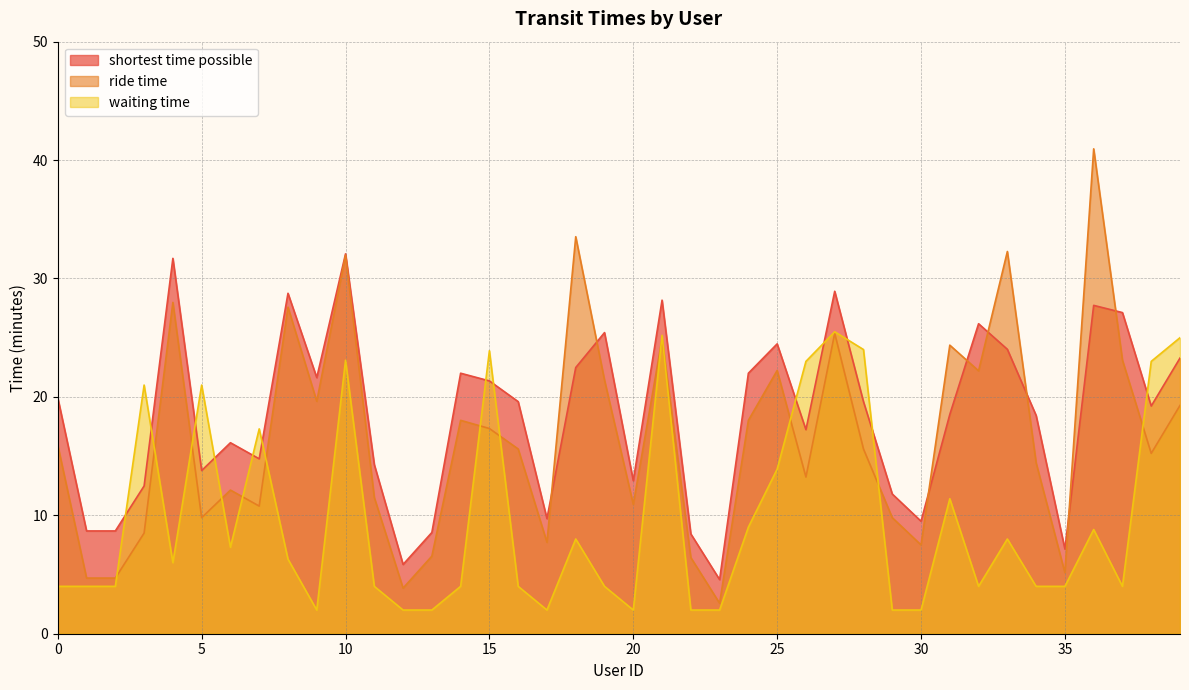

True or false: shortest time possible and ride time intersect in this chart.

True